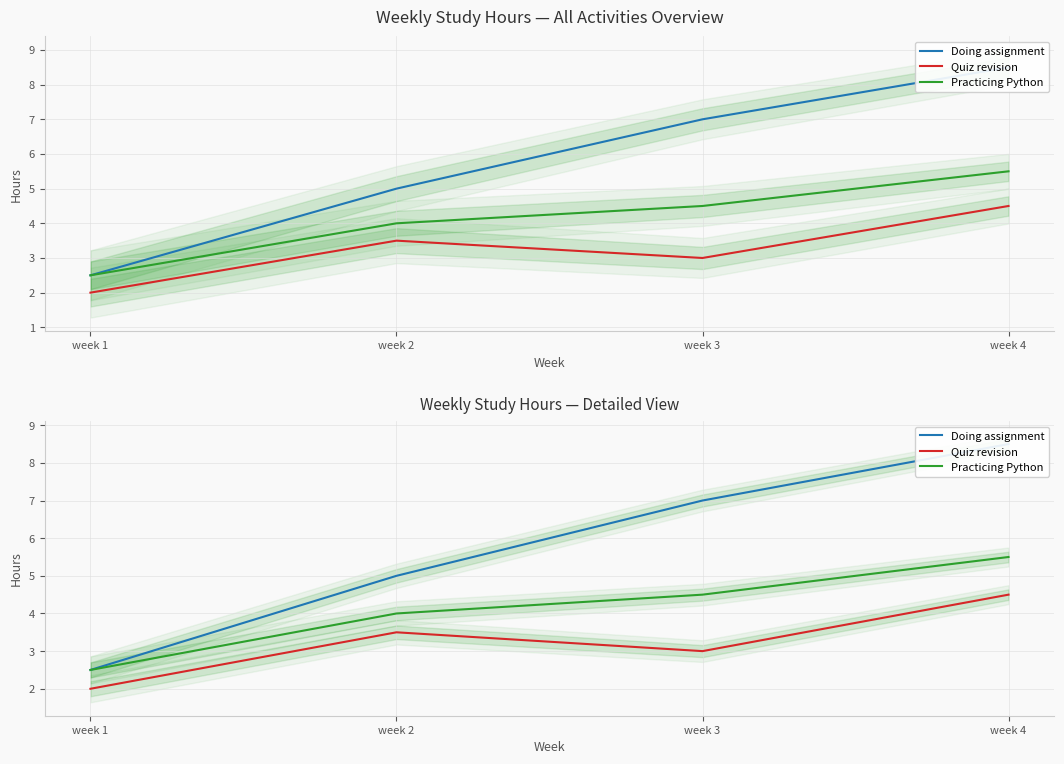

Reading left to right, transcribe all the data shown in this chart.

Doing assignment: week 1=2.5	week 2=5.0	week 3=7.0	week 4=8.5
Quiz revision: week 1=2.0	week 2=3.5	week 3=3.0	week 4=4.5
Practicing Python: week 1=2.5	week 2=4.0	week 3=4.5	week 4=5.5